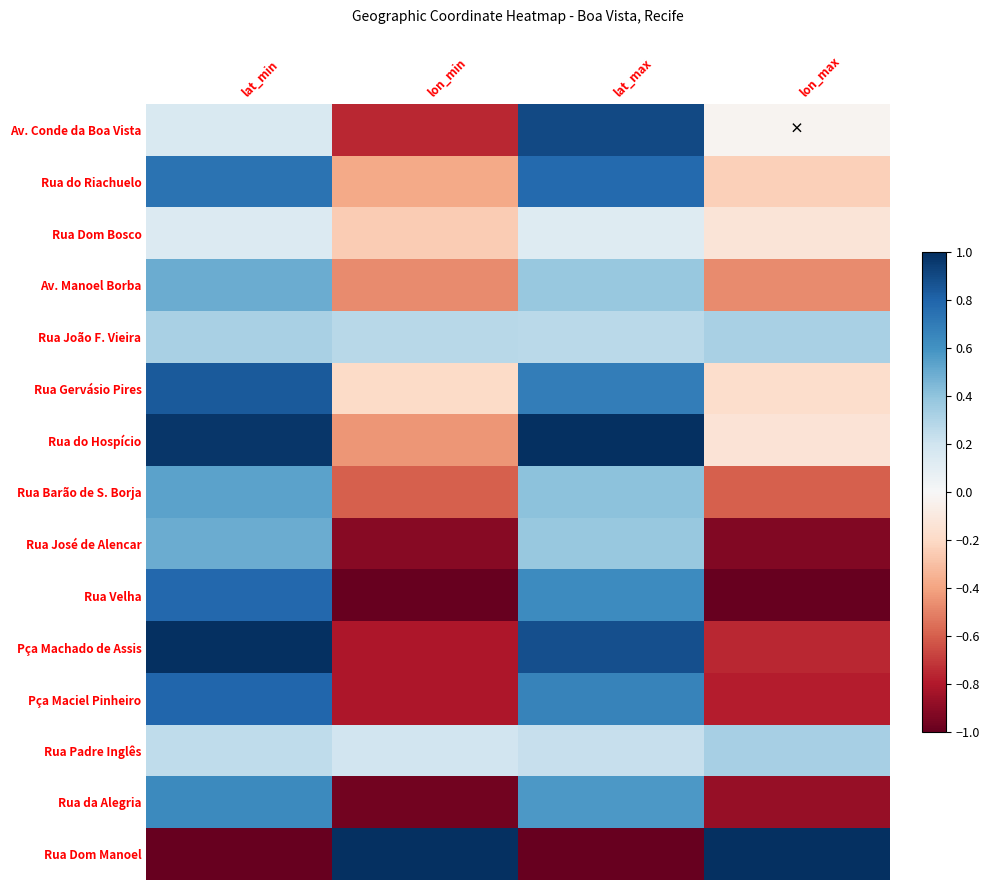

Rank the series at lat_min from lowest to highest value.

Rua Dom Manoel, Rua Dom Bosco, Av. Conde da Boa Vista, Rua Padre Inglês, Rua João F. Vieira, Rua José de Alencar, Av. Manoel Borba, Rua Barão de S. Borja, Rua da Alegria, Rua do Riachuelo, Rua Velha, Pça Maciel Pinheiro, Rua Gervásio Pires, Rua do Hospício, Pça Machado de Assis